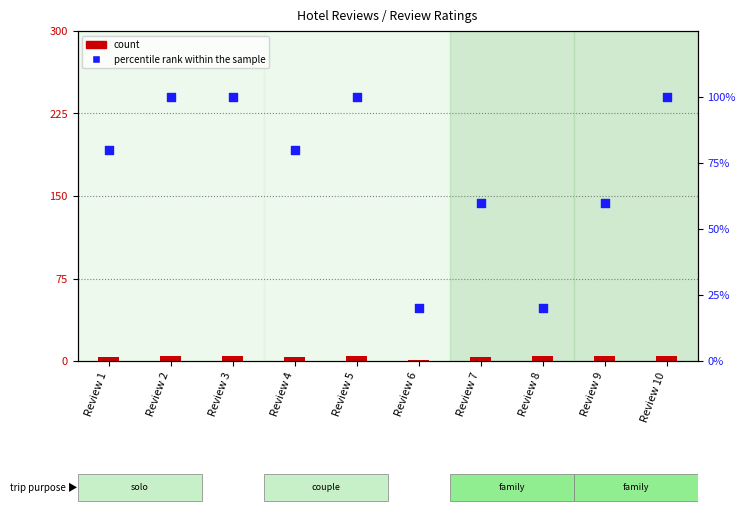

At how many categories does at least one series exceed 47?

8